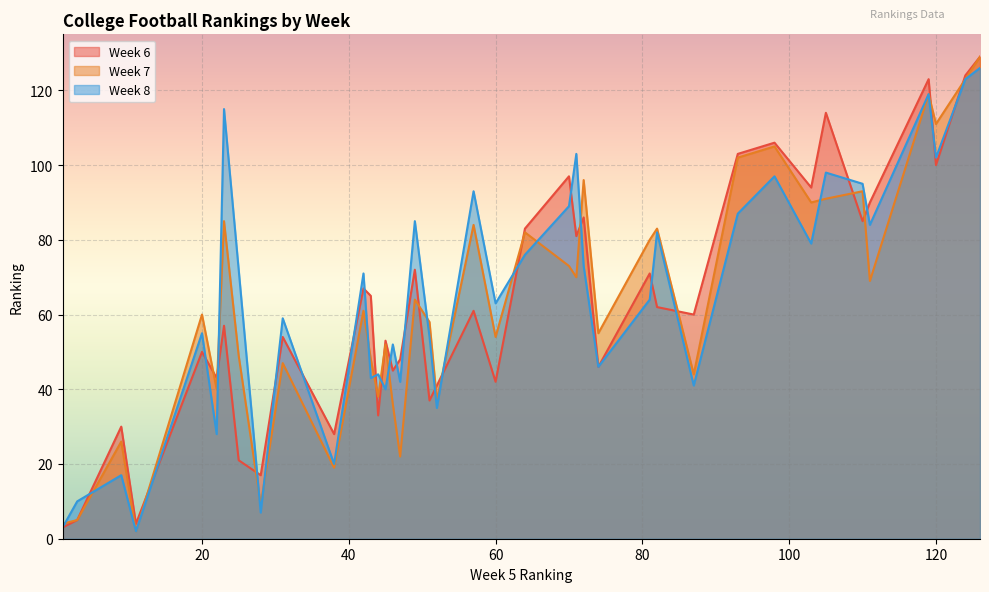

How many data points in Week 7 are less than 61?

20